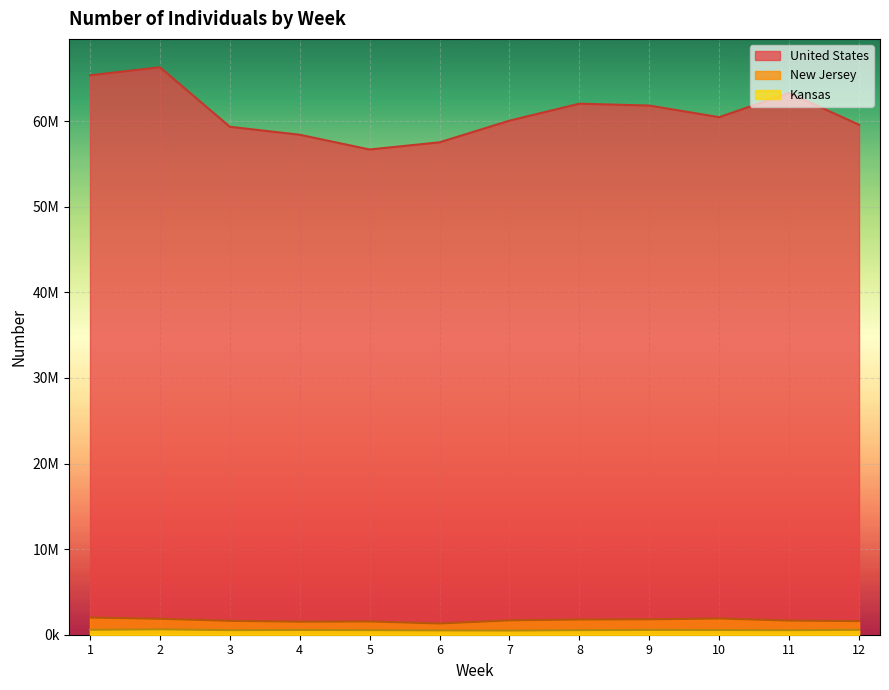

True or false: Kansas and United States cross at least once.

False